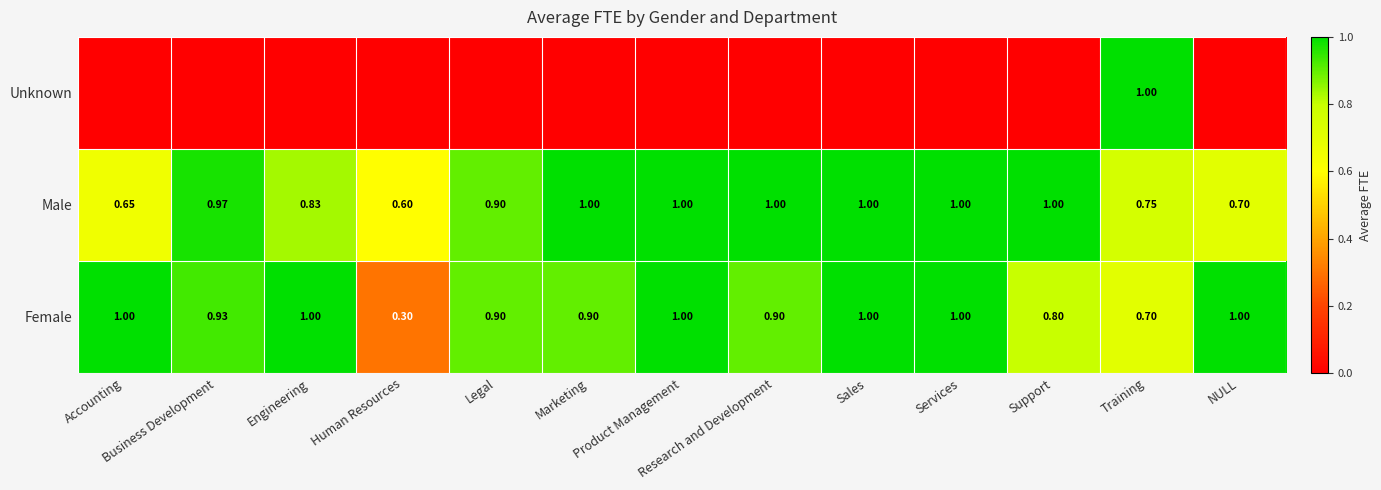

At how many categories does at least one series exceed 0?

13